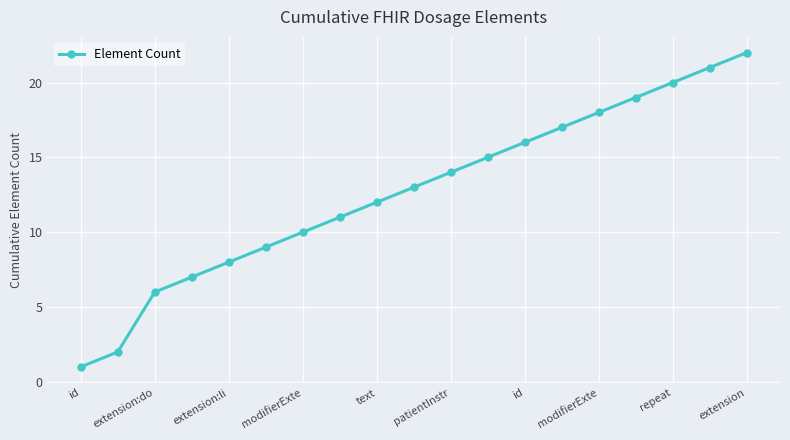

True or false: there are more than 0 points higher than both neighbors.

False